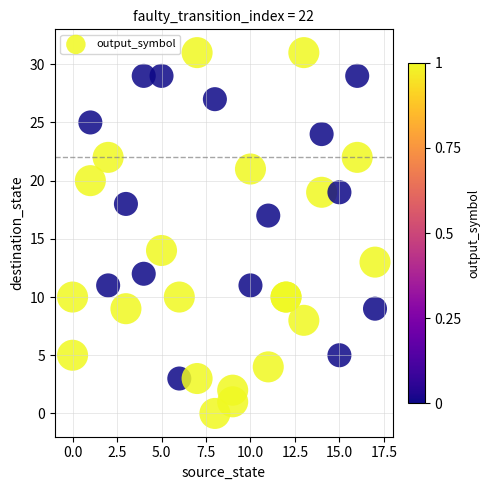

What Y value in the scatter plot is closest to 15?

14